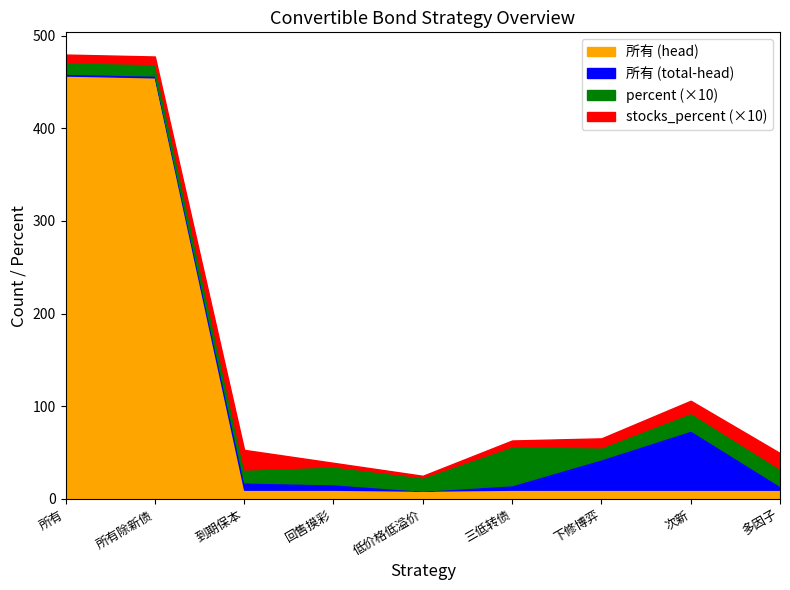

True or false: percent and total intersect in this chart.

False